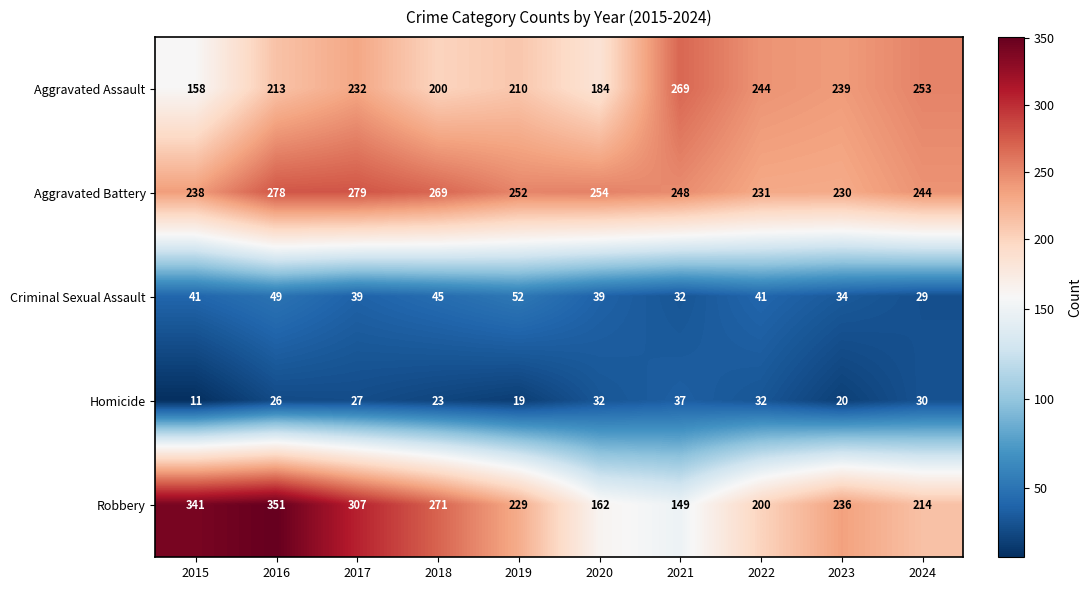

What is the minimum value shown in the chart?

11